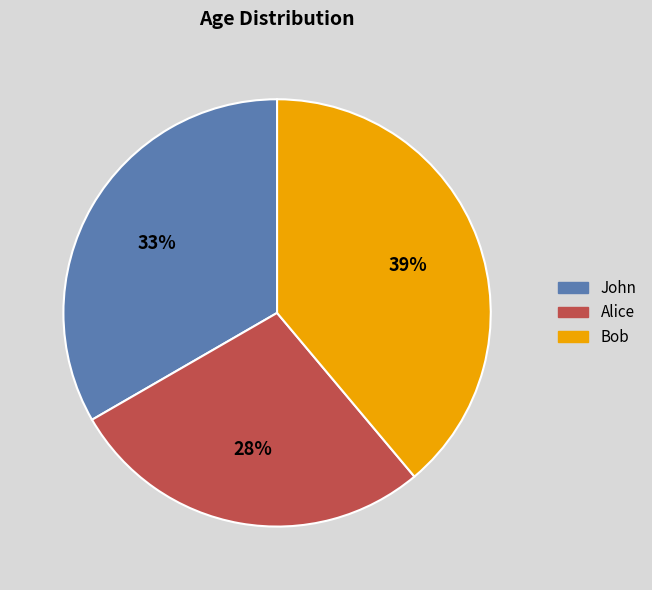

To the nearest percent, what is the average slice percentage?

33%